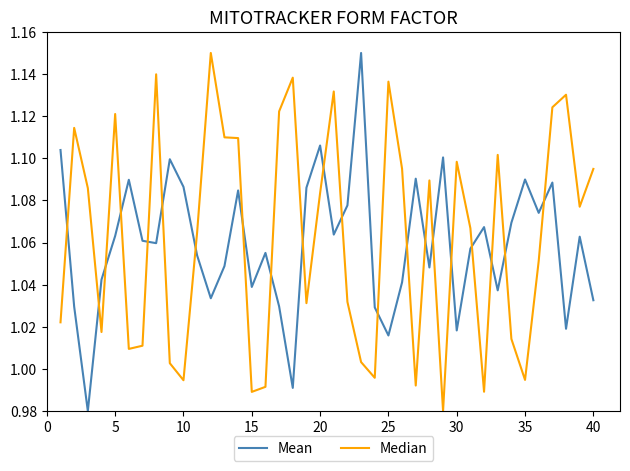

Reading left to right, list all the values displayed in this chart.

Mean: 1.1	1.0	1.0	1.0	1.1	1.1	1.1	1.1	1.1	1.1	1.1	1.0	1.0	1.1	1.0	1.1	1.0	1.0	1.1	1.1	1.1	1.1	1.1	1.0	1.0	1.0	1.1	1.0	1.1	1.0	1.1	1.1	1.0	1.1	1.1	1.1	1.1	1.0	1.1	1.0
Median: 1.0	1.1	1.1	1.0	1.1	1.0	1.0	1.1	1.0	1.0	1.1	1.1	1.1	1.1	1.0	1.0	1.1	1.1	1.0	1.1	1.1	1.0	1.0	1.0	1.1	1.1	1.0	1.1	1.0	1.1	1.1	1.0	1.1	1.0	1.0	1.1	1.1	1.1	1.1	1.1